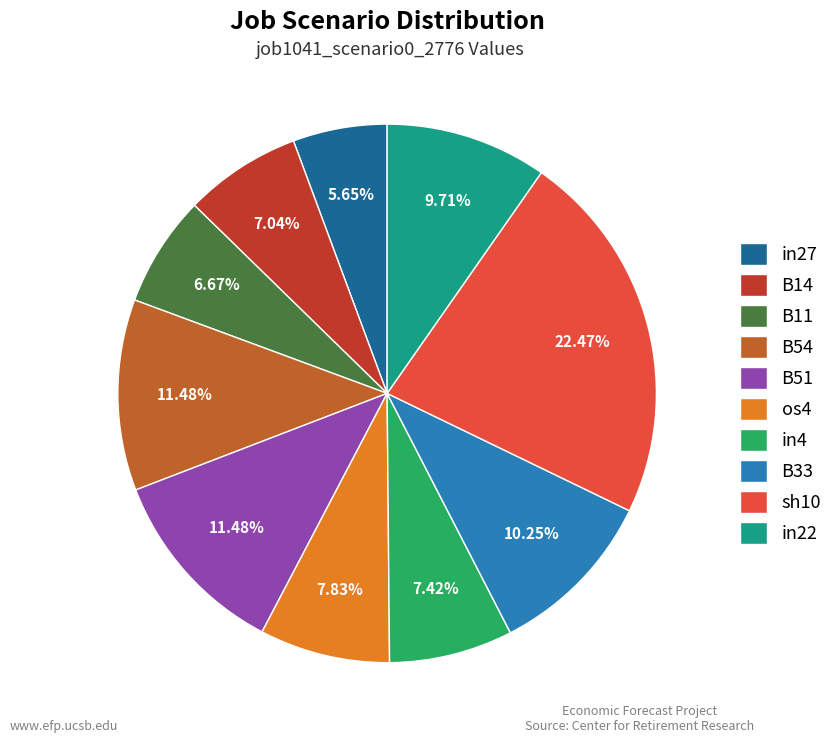

Is the sum of os4 and in22 greater than half?

No